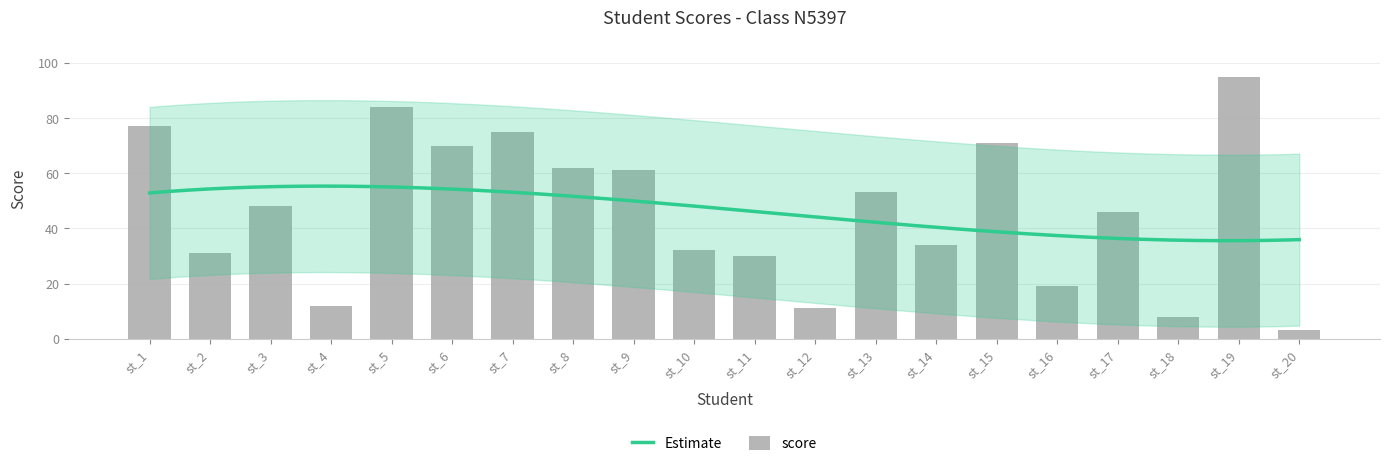

Reading left to right, transcribe all the data shown in this chart.

st_1=77	st_2=31	st_3=48	st_4=12	st_5=84	st_6=70	st_7=75	st_8=62	st_9=61	st_10=32	st_11=30	st_12=11	st_13=53	st_14=34	st_15=71	st_16=19	st_17=46	st_18=8	st_19=95	st_20=3